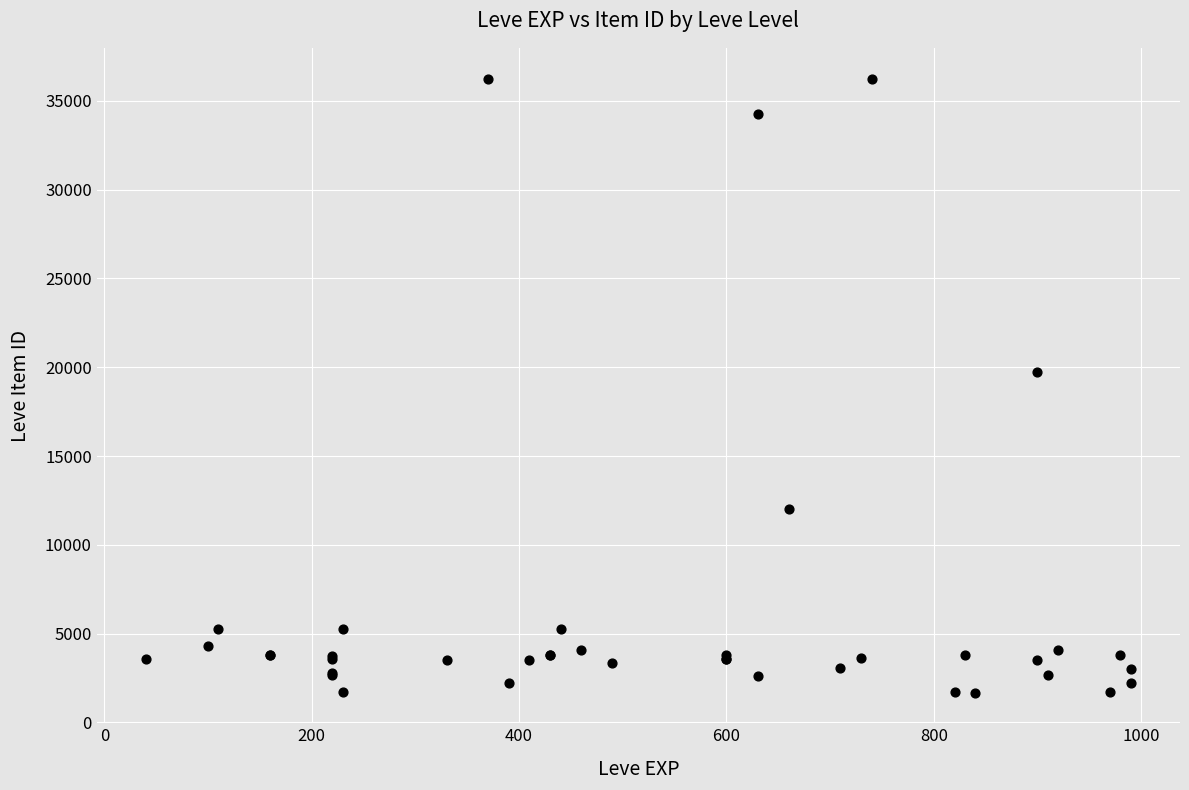

What Y value in the scatter plot is closest to 18967?

19744